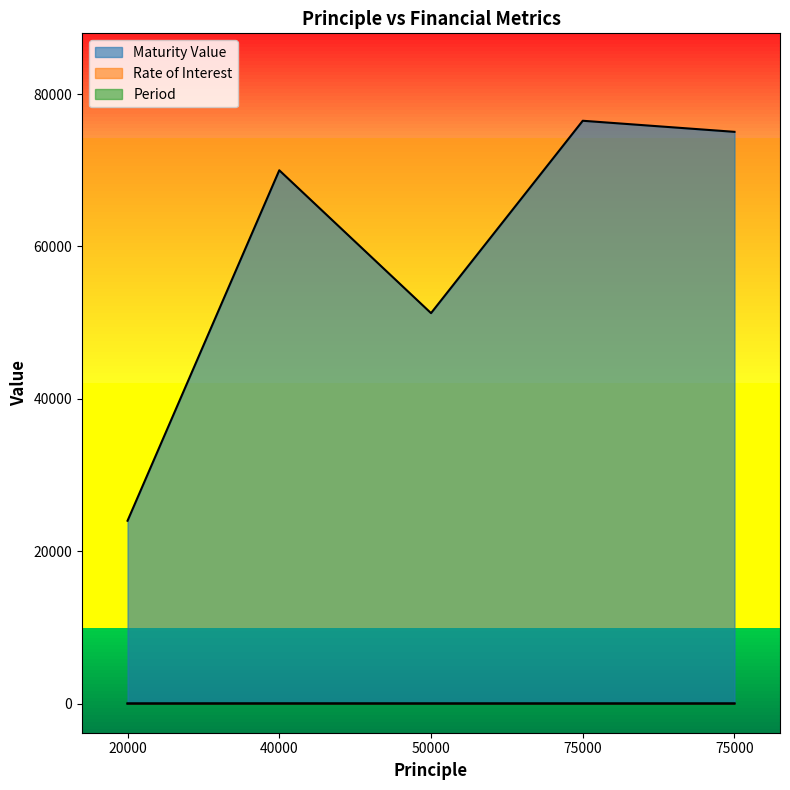

True or false: Period and Maturity Value intersect in this chart.

False